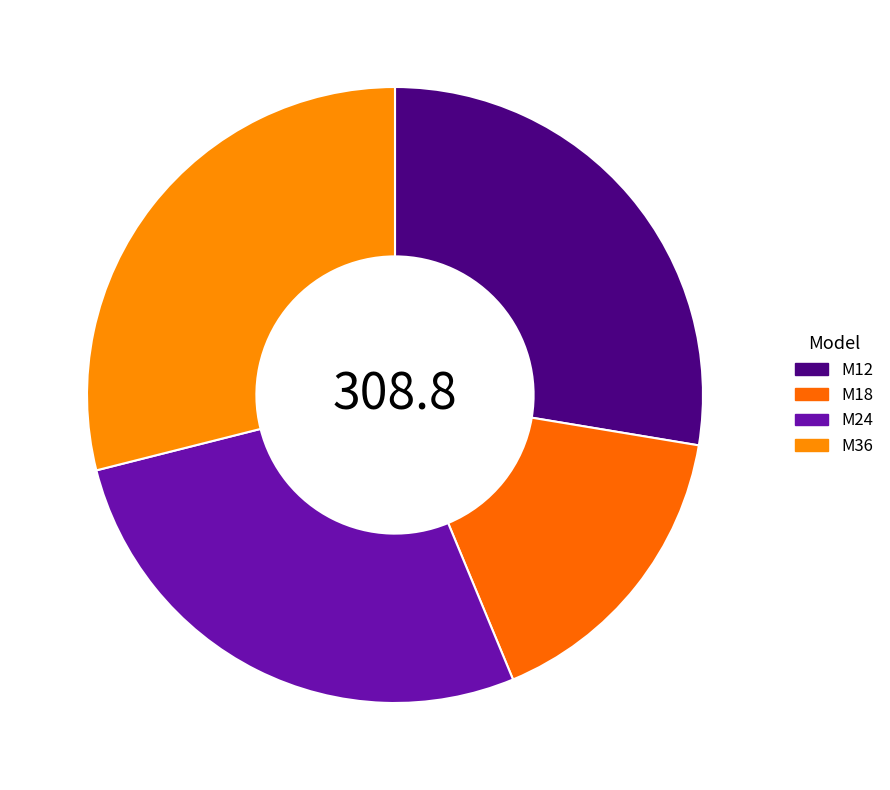

What is the ratio of the value at M18 to the value at M24?

0.6